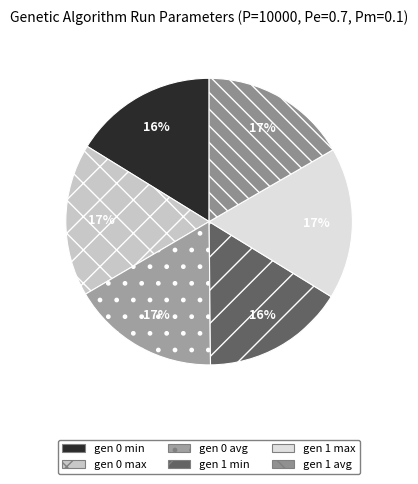

How many slices are in this pie chart?

6